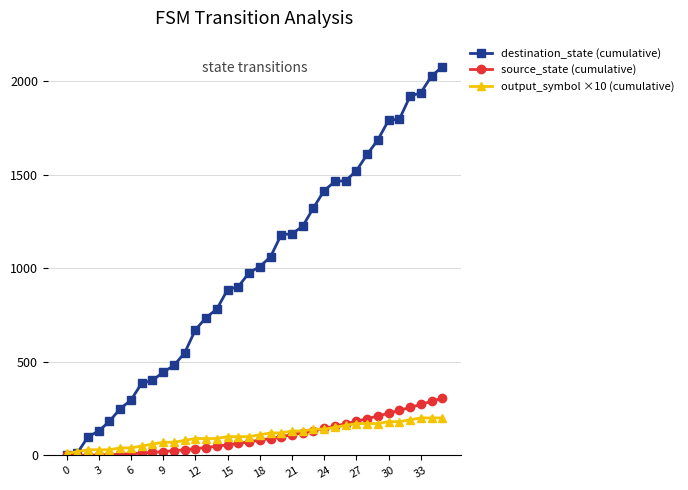

List the series in order of their peak value, highest first.

destination_state (cumulative), source_state (cumulative), output_symbol ×10 (cumulative)